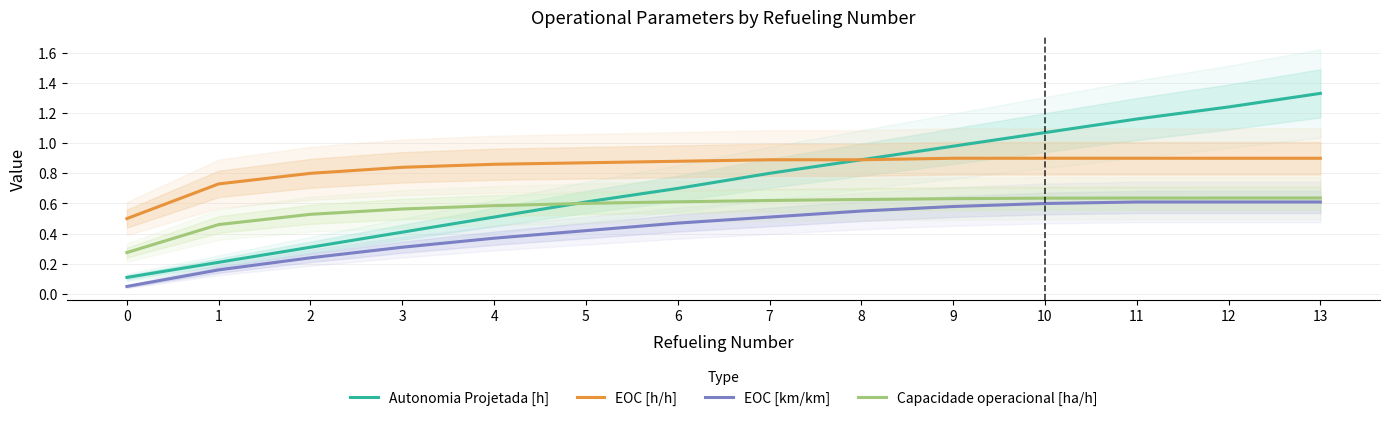

Reading right to left, extract all data points from this chart.

Autonomia Projetada [h]: 13=1.3	12=1.2	11=1.2	10=1.1	9=1.0	8=0.9	7=0.8	6=0.7	5=0.6	4=0.5	3=0.4	2=0.3	1=0.2	0=0.1
EOC [h/h]: 13=0.9	12=0.9	11=0.9	10=0.9	9=0.9	8=0.9	7=0.9	6=0.9	5=0.9	4=0.9	3=0.8	2=0.8	1=0.7	0=0.5
EOC [km/km]: 13=0.6	12=0.6	11=0.6	10=0.6	9=0.6	8=0.6	7=0.5	6=0.5	5=0.4	4=0.4	3=0.3	2=0.2	1=0.2	0=0.1
Capacidade operacional [ha/h]: 13=0.6	12=0.6	11=0.6	10=0.6	9=0.6	8=0.6	7=0.6	6=0.6	5=0.6	4=0.6	3=0.6	2=0.5	1=0.5	0=0.3